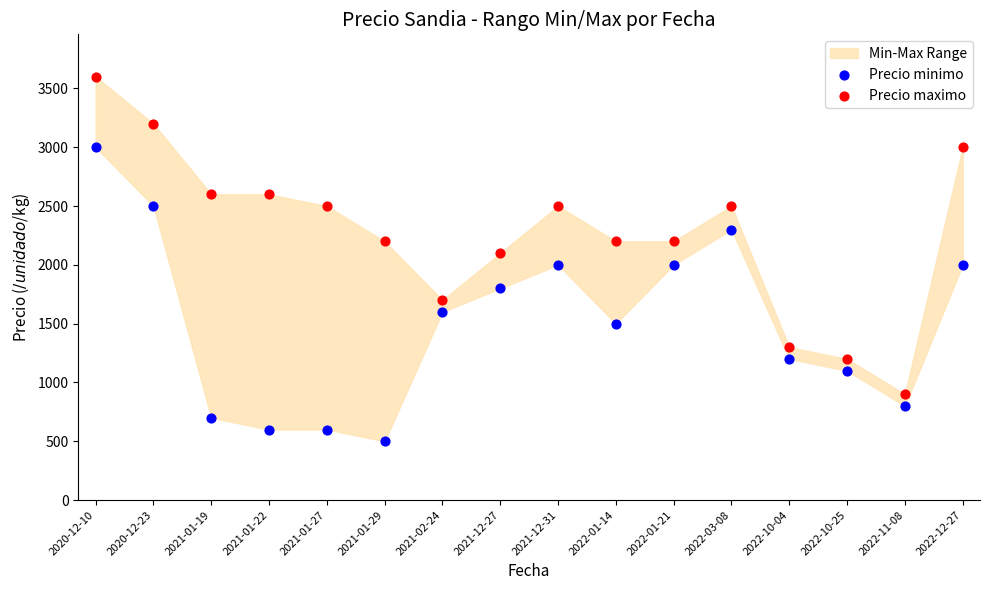

Which series reaches the maximum Y coordinate?

Precio maximo